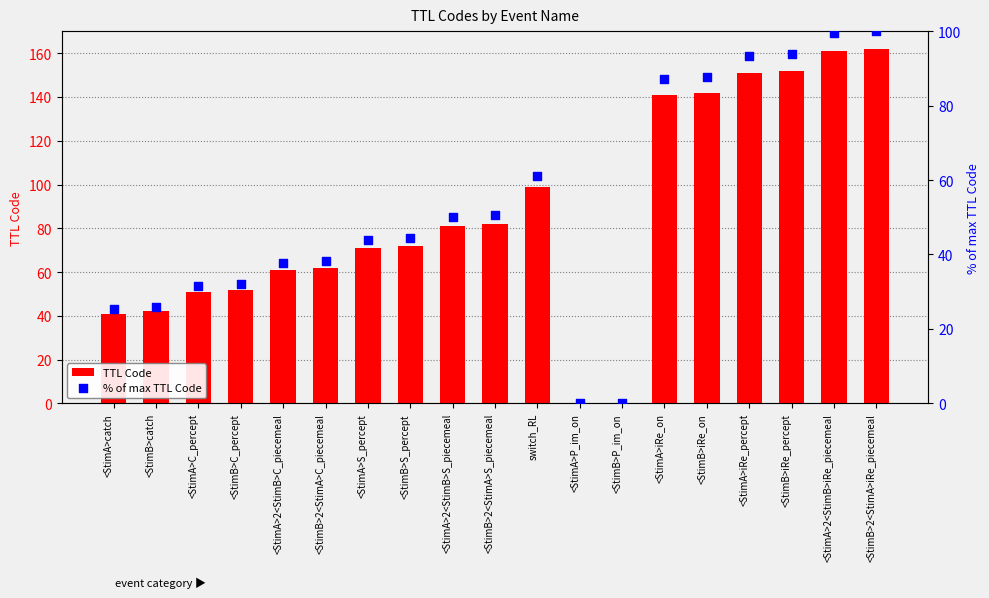

At which category is the sum across all series the highest?

<StimB>2<StimA>iRe_piecemeal